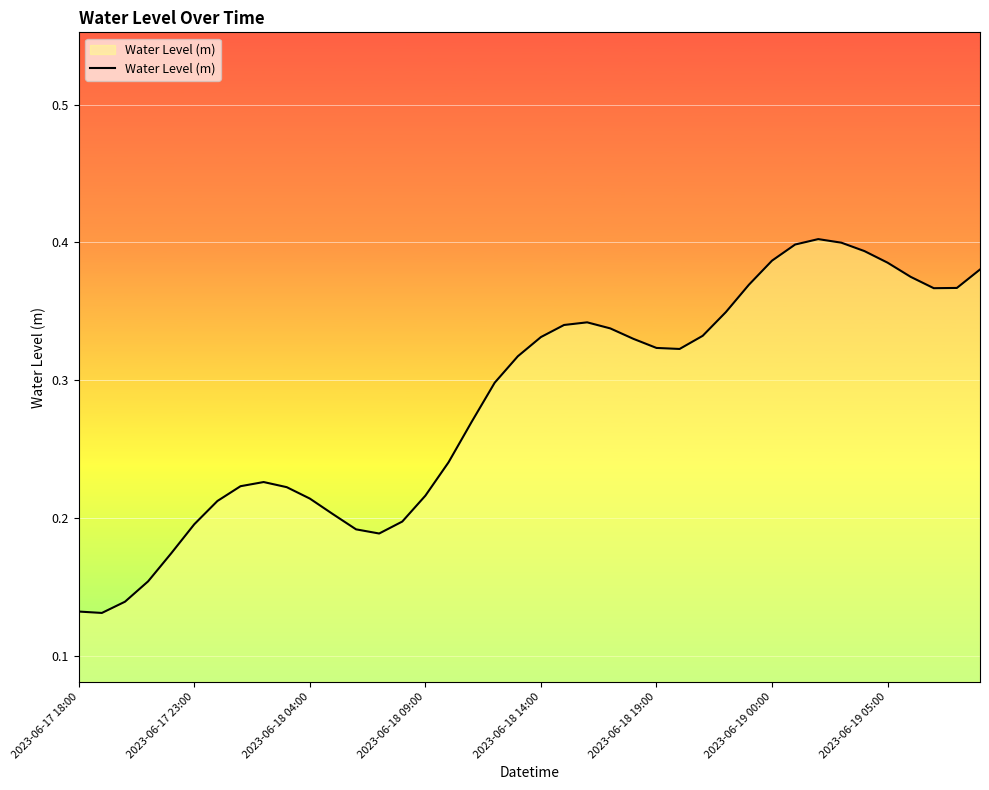

What is the greatest value displayed?

0.4